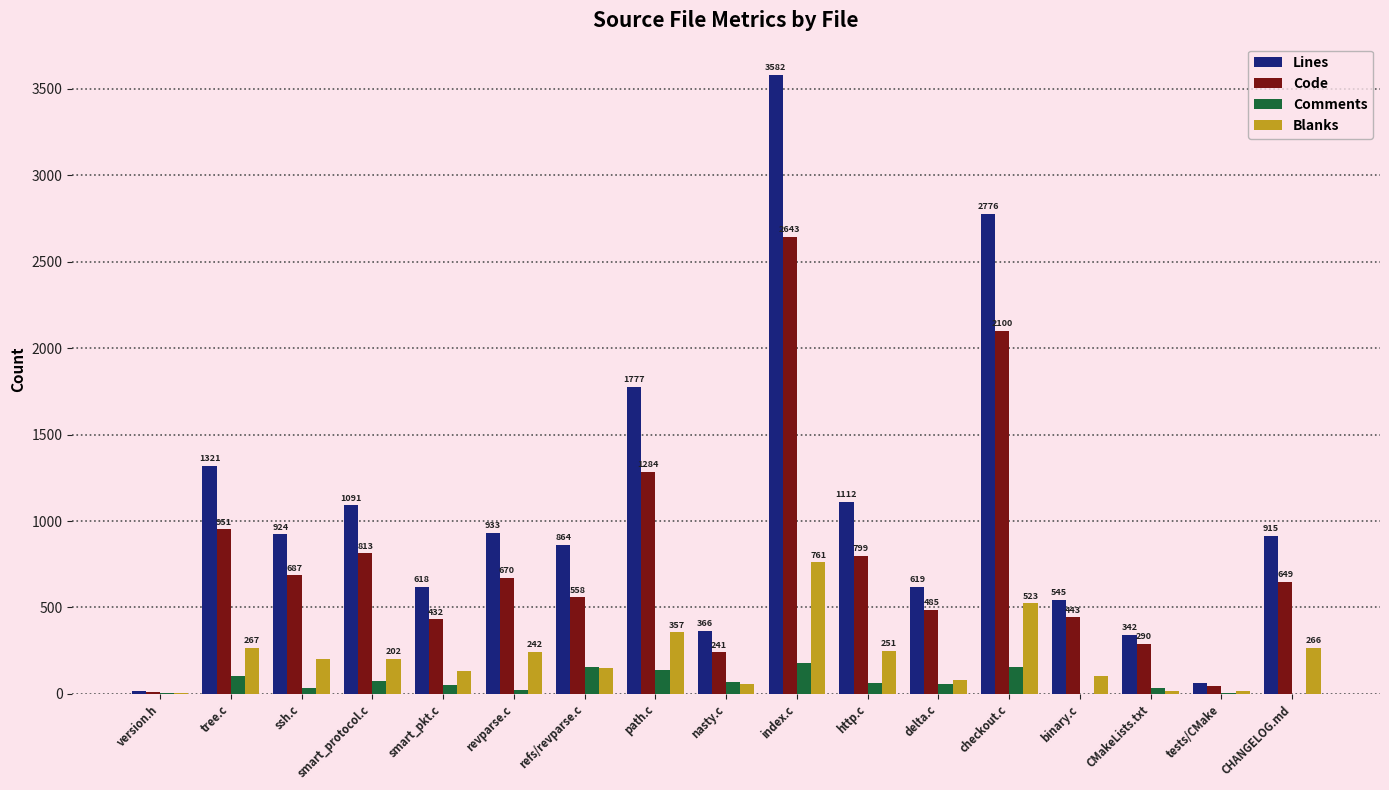

Between ssh.c and smart_protocol.c, which series saw the biggest shift?

Lines